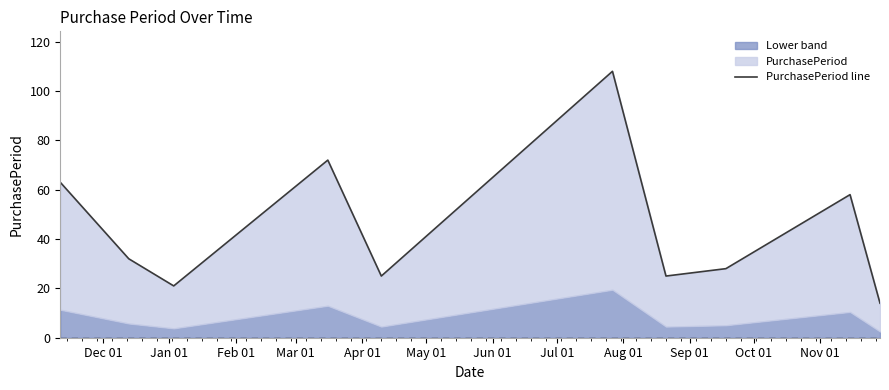

At which category does the data reach its first local peak?

Mar 01